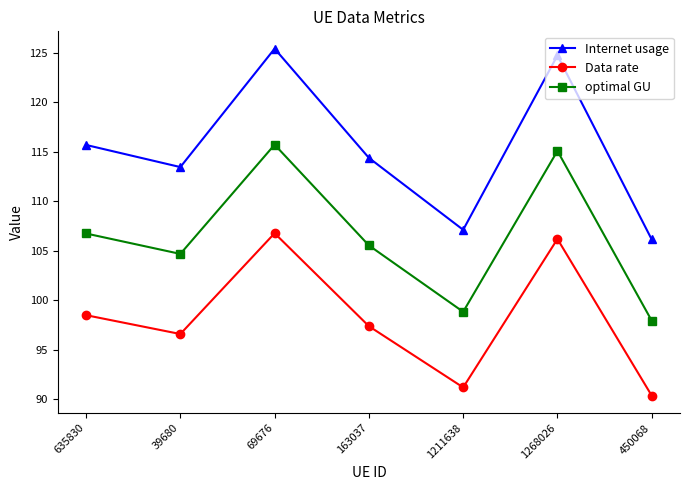

What are all the series names shown in the legend?

Internet usage, Data rate, optimal GU